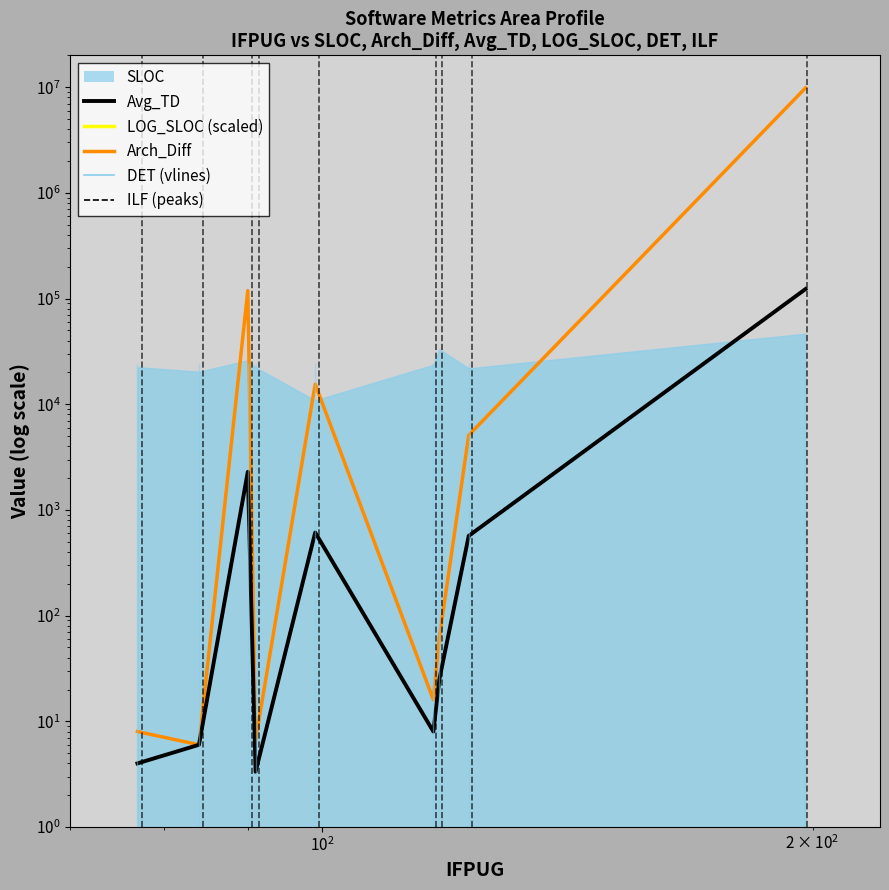

How many interior local peaks does the SLOC series have?

2